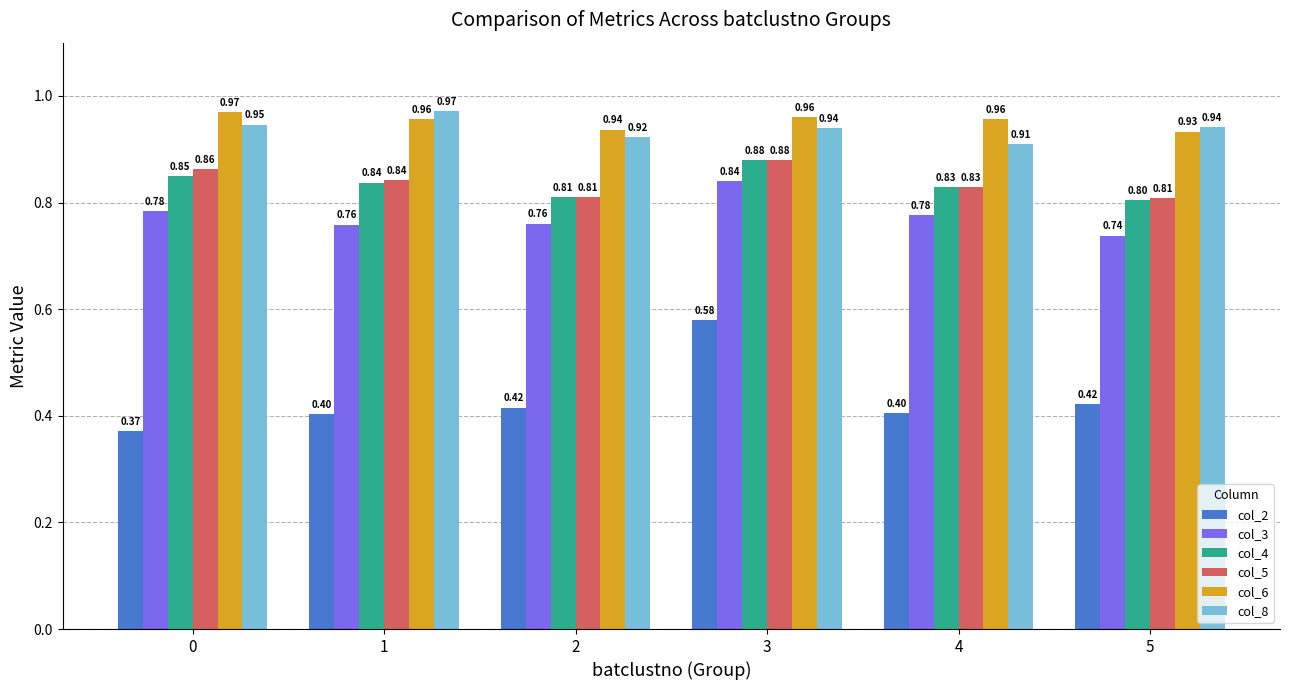

Count the col_6 values in the range 0 to 1.

6